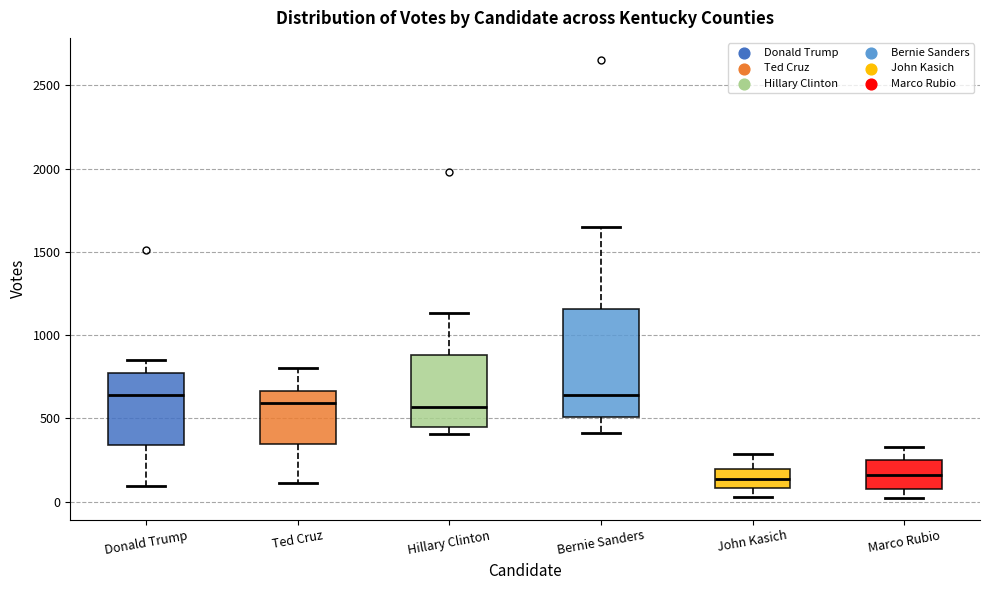

Where does the lower whisker of the box for Ted Cruz end on the y-axis? The values are not printed on the chart, so give them approximately, as read against the axis.

100